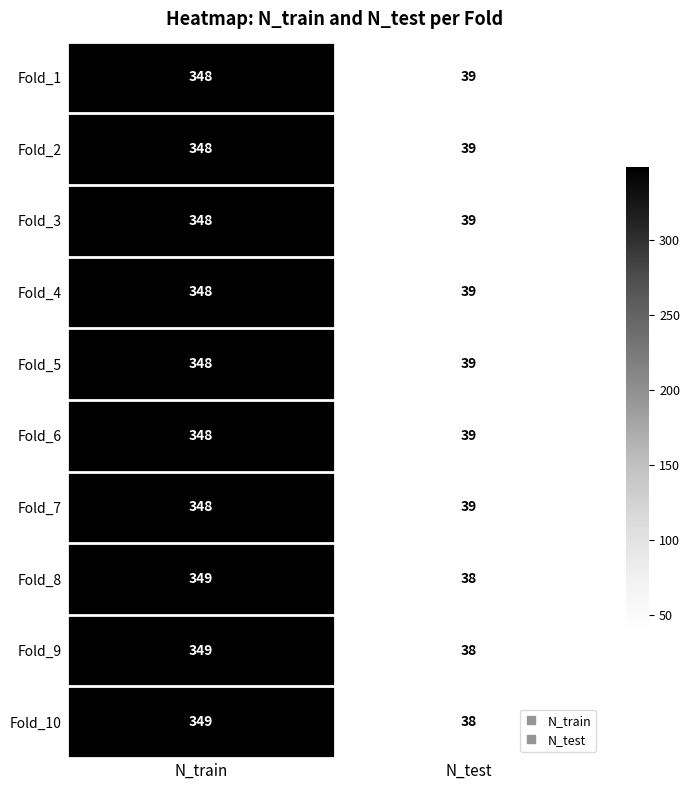

Rank the categories by Fold_7 value from highest to lowest.

N_train, N_test